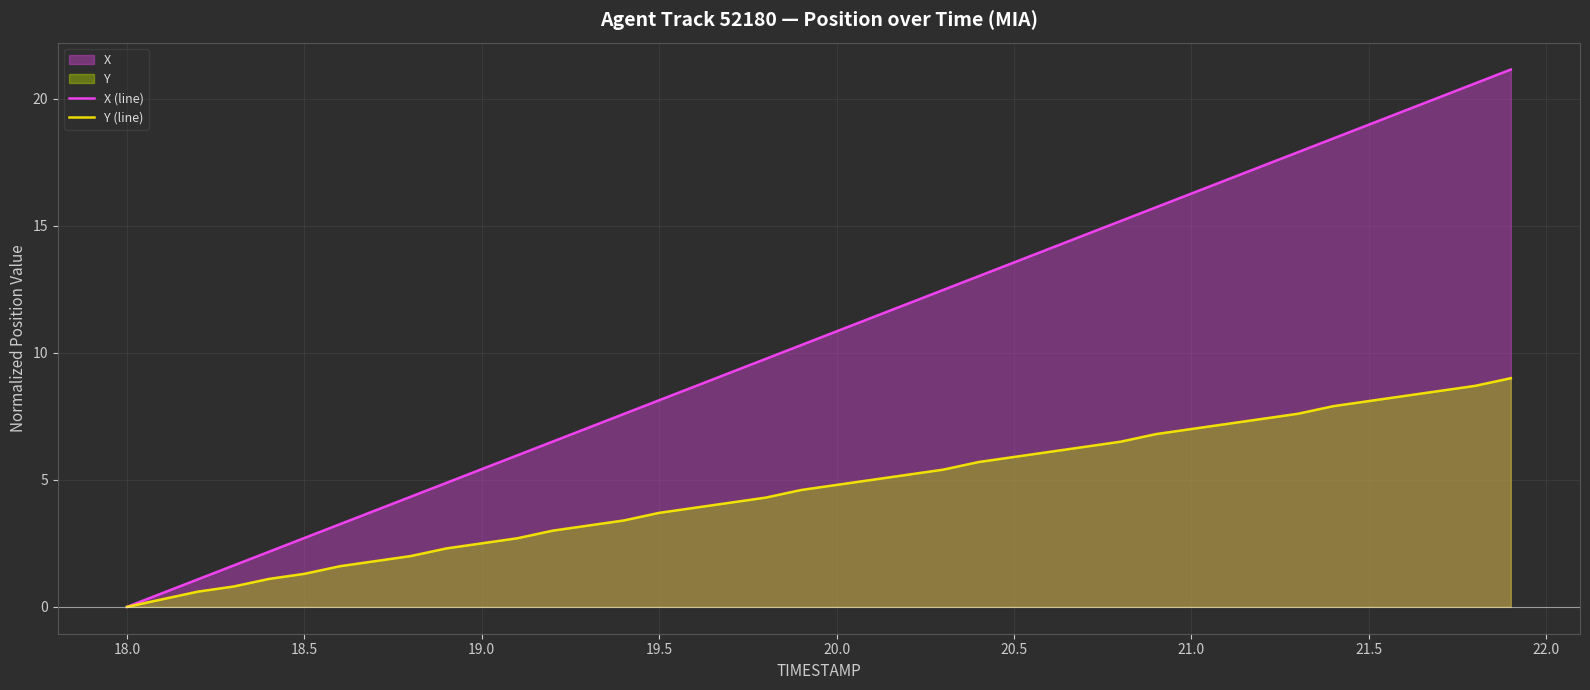

True or false: Y (line) and X (line) intersect in this chart.

False